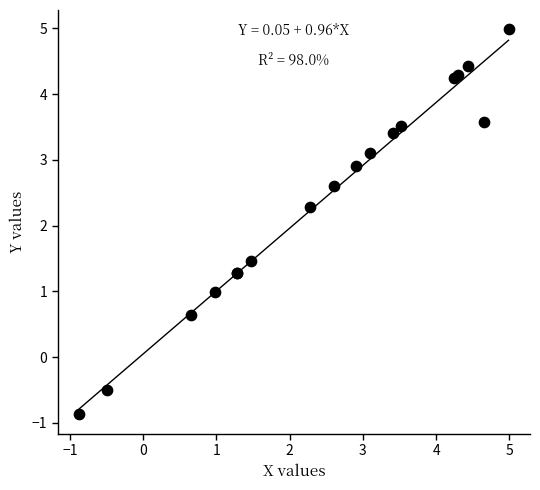

What Y value in the scatter plot is closest to 2?

2.3